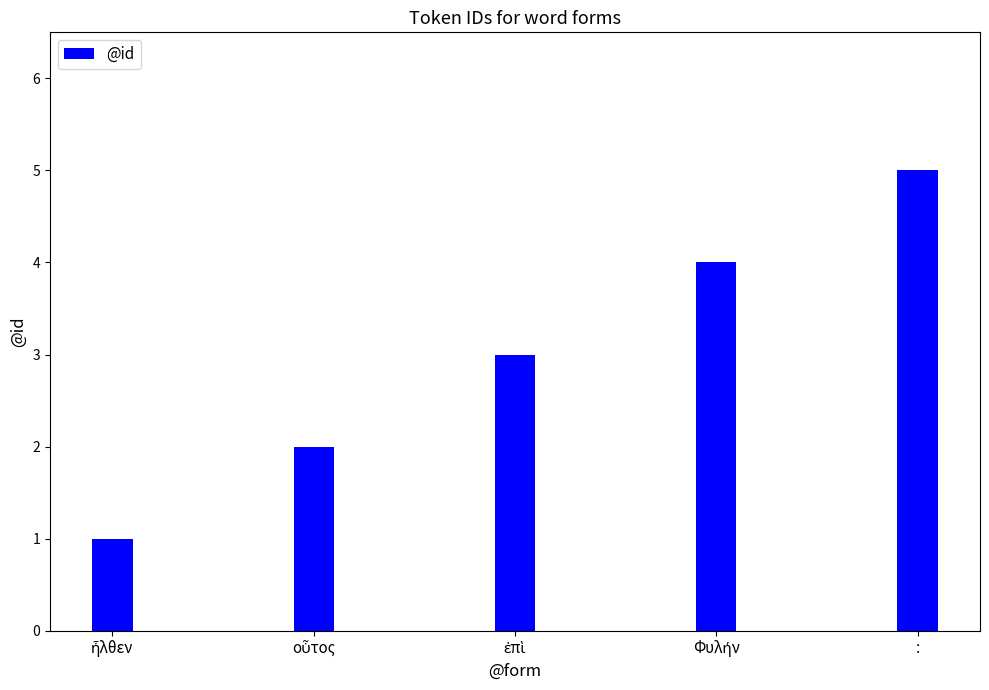

Which category has the highest value across all series?

: